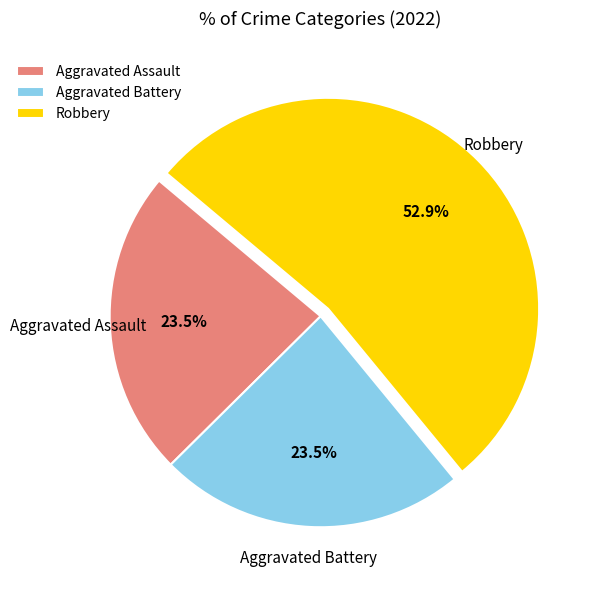

Which slice is the largest?

Robbery